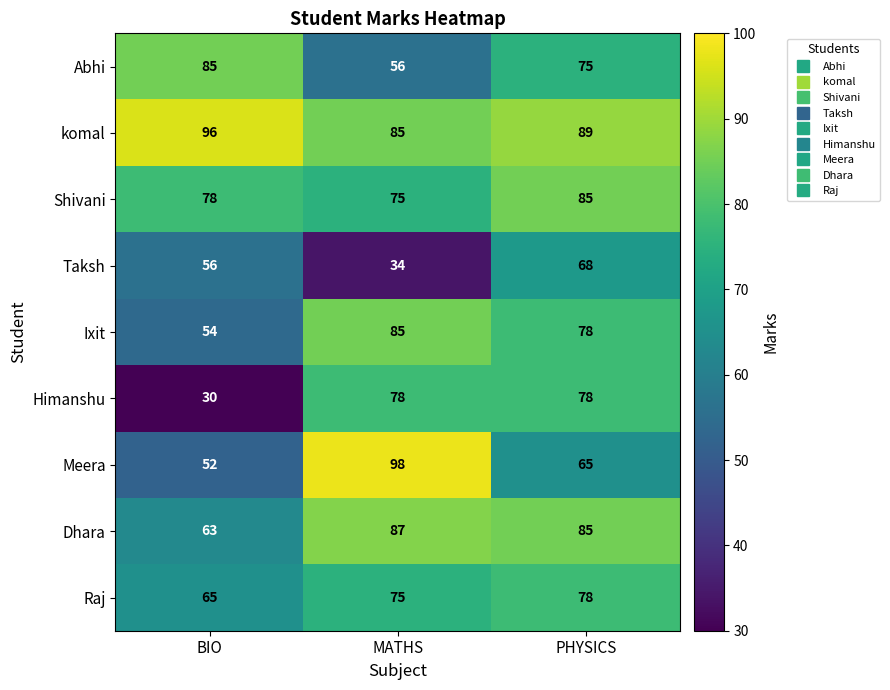

What is the difference between the highest and lowest values at PHYSICS?

24